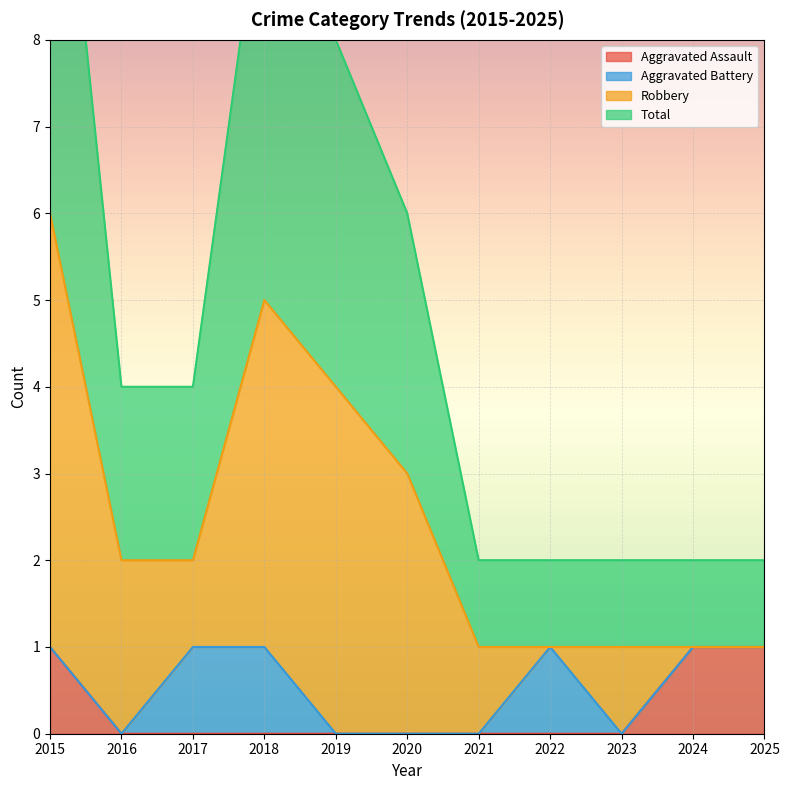

True or false: Aggravated Assault has a value of 0 at 2020.

True